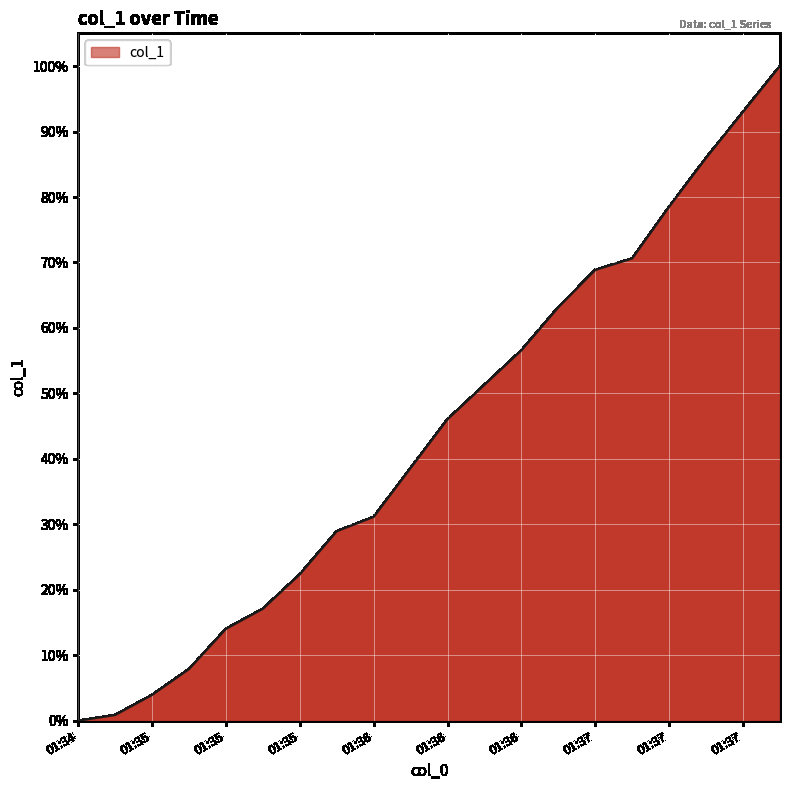

What is the maximum value shown in the chart?

100.0